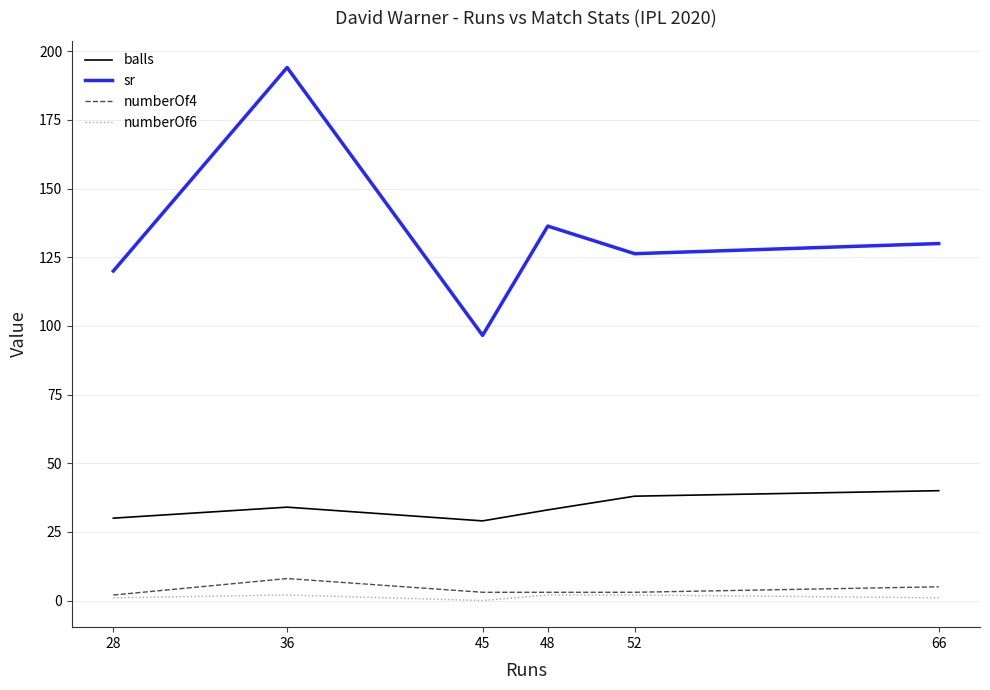

At which category is the sum across all series the highest?

36